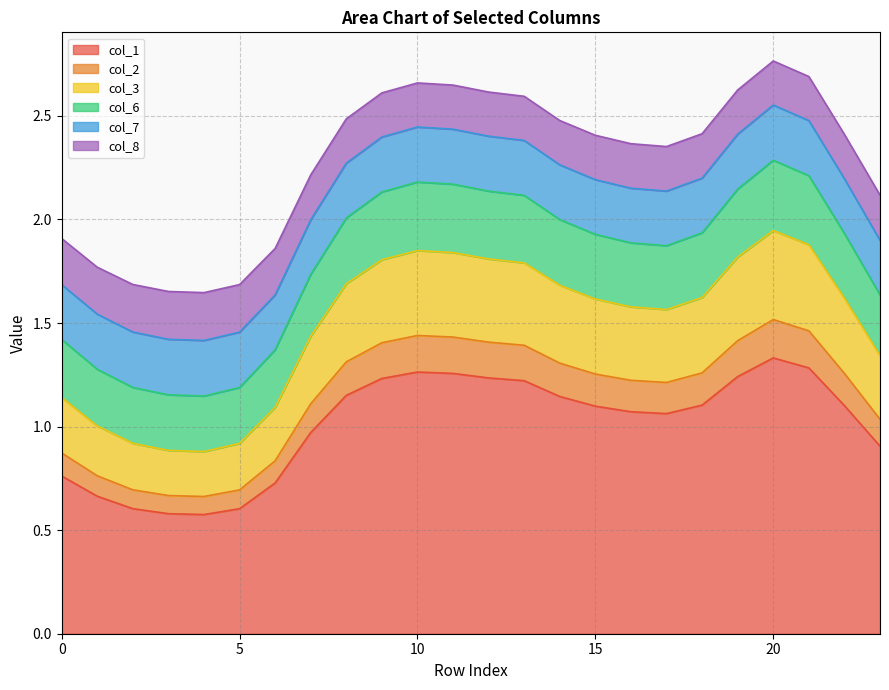

What are all the series names shown in the legend?

col_1, col_2, col_3, col_6, col_7, col_8